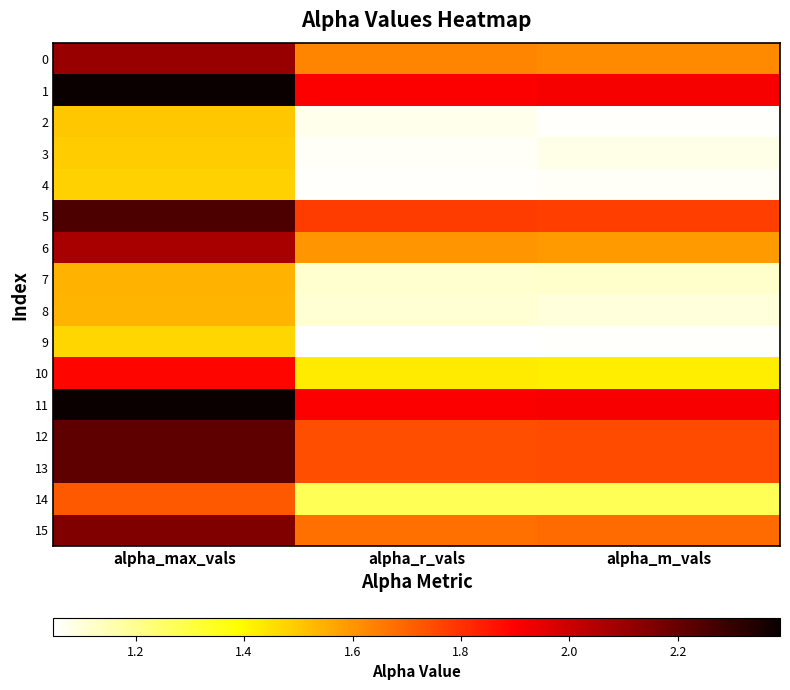

Count the number of data series in this chart.

16